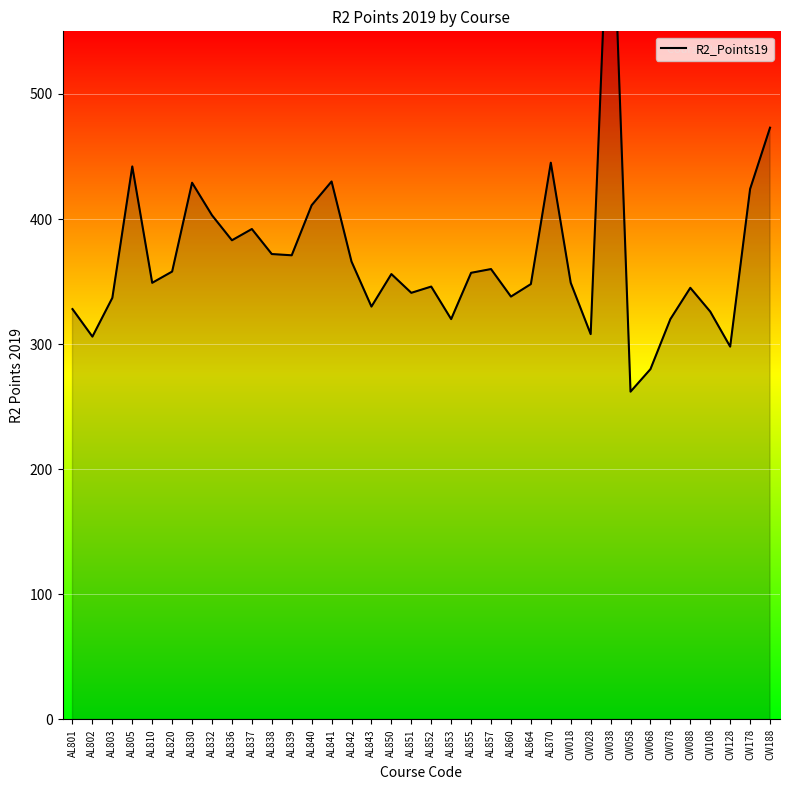

At which label does the data first exceed 356?

AL805